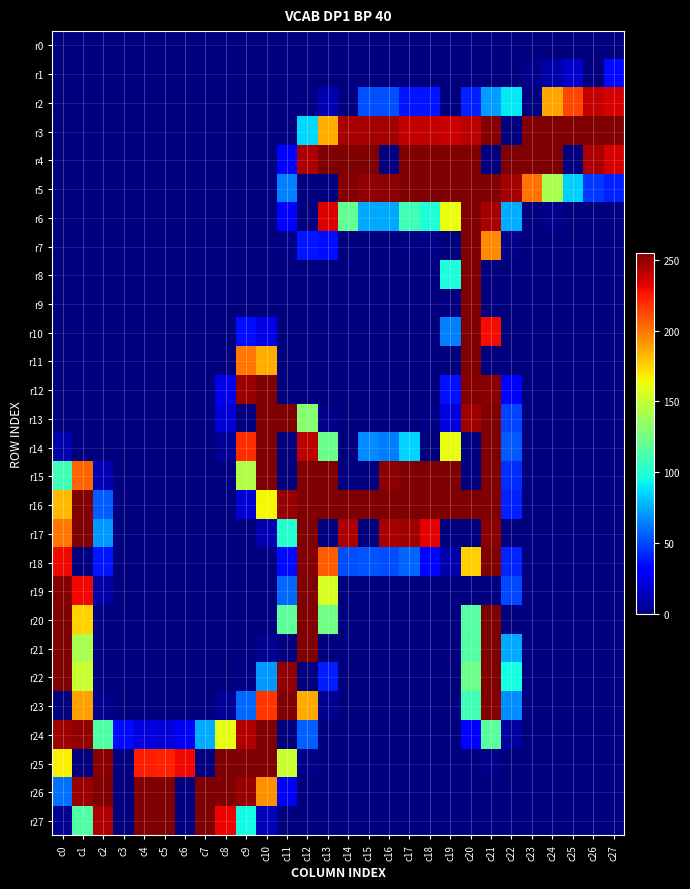

At which category is the sum across all series the highest?

c21